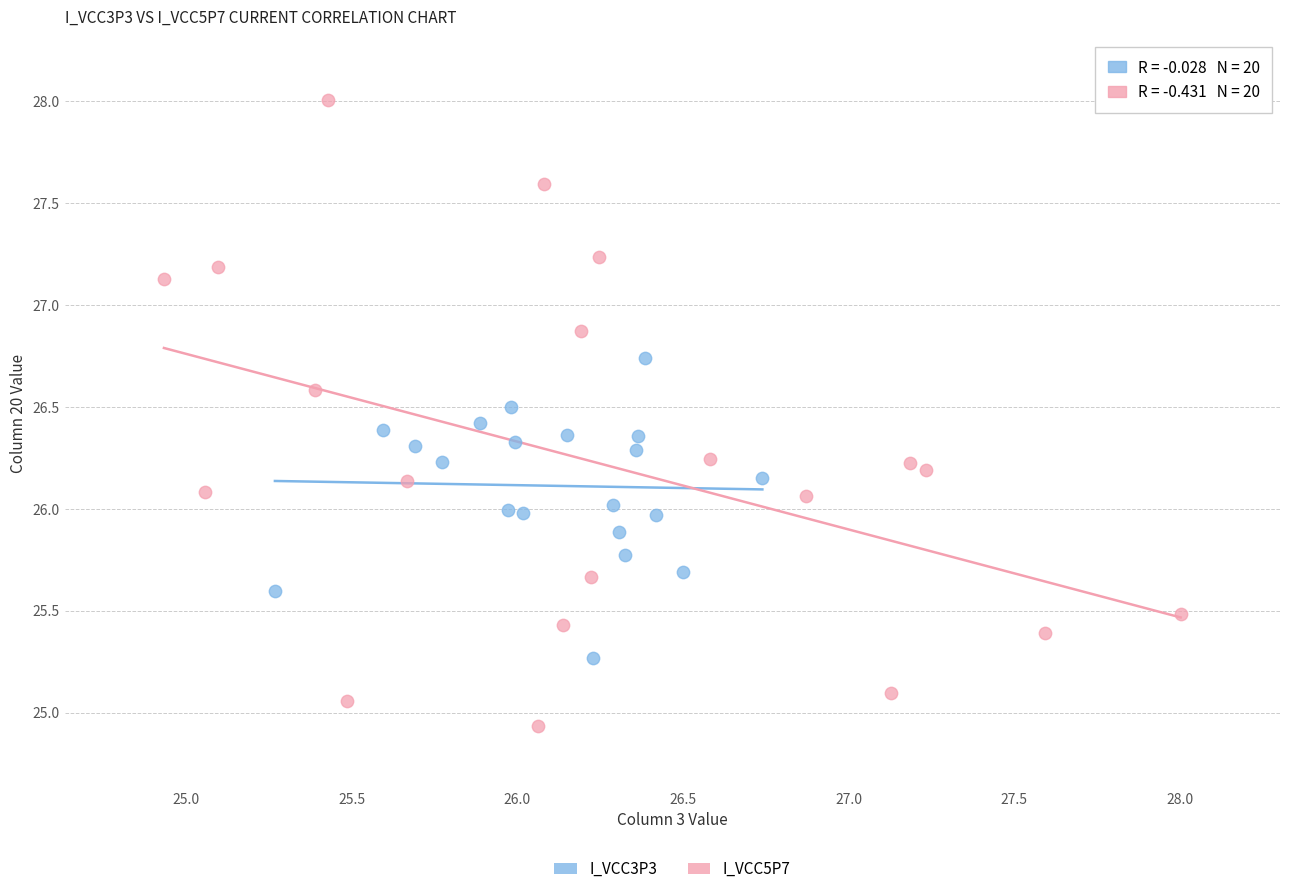

Which series contains the highest Y value?

I_VCC5P7